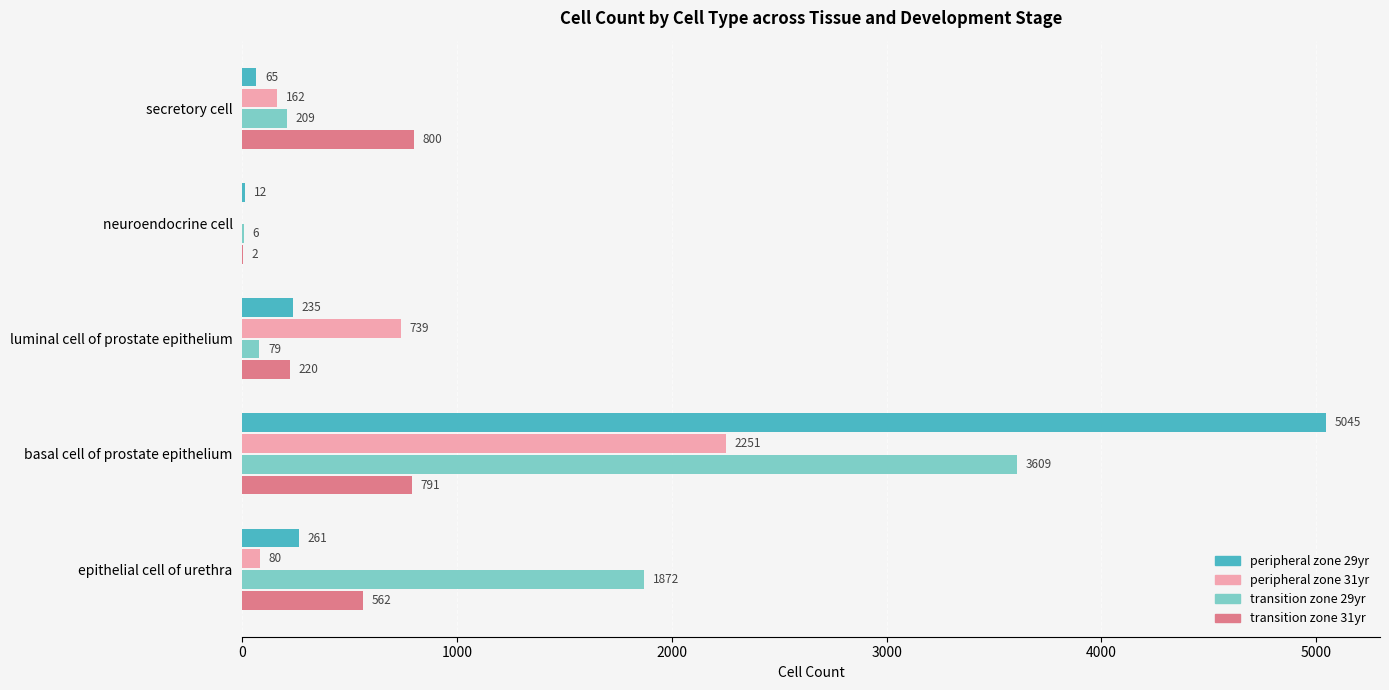

Which series changed the most between secretory cell and luminal cell of prostate epithelium?

transition zone 31yr